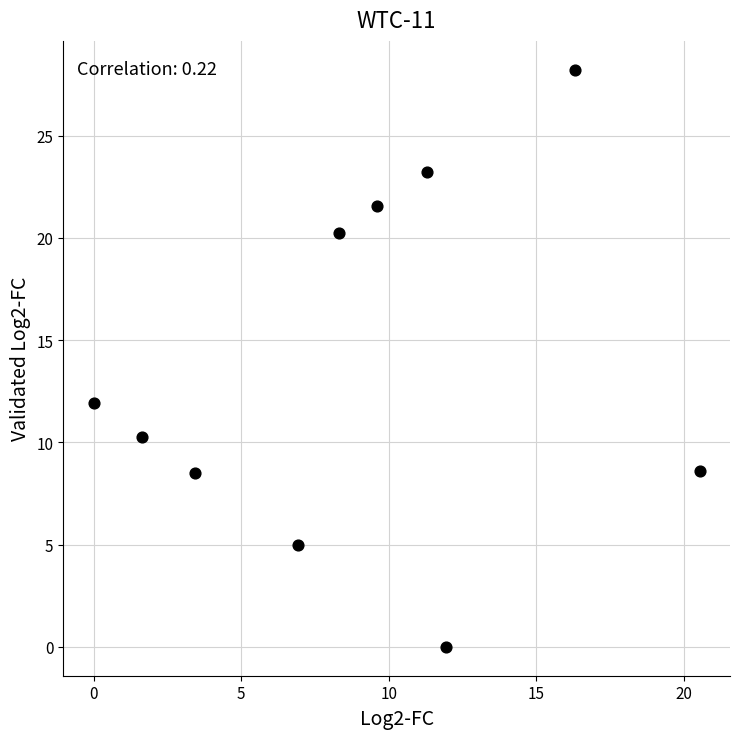

What Y value in the scatter plot is closest to 14?

11.9